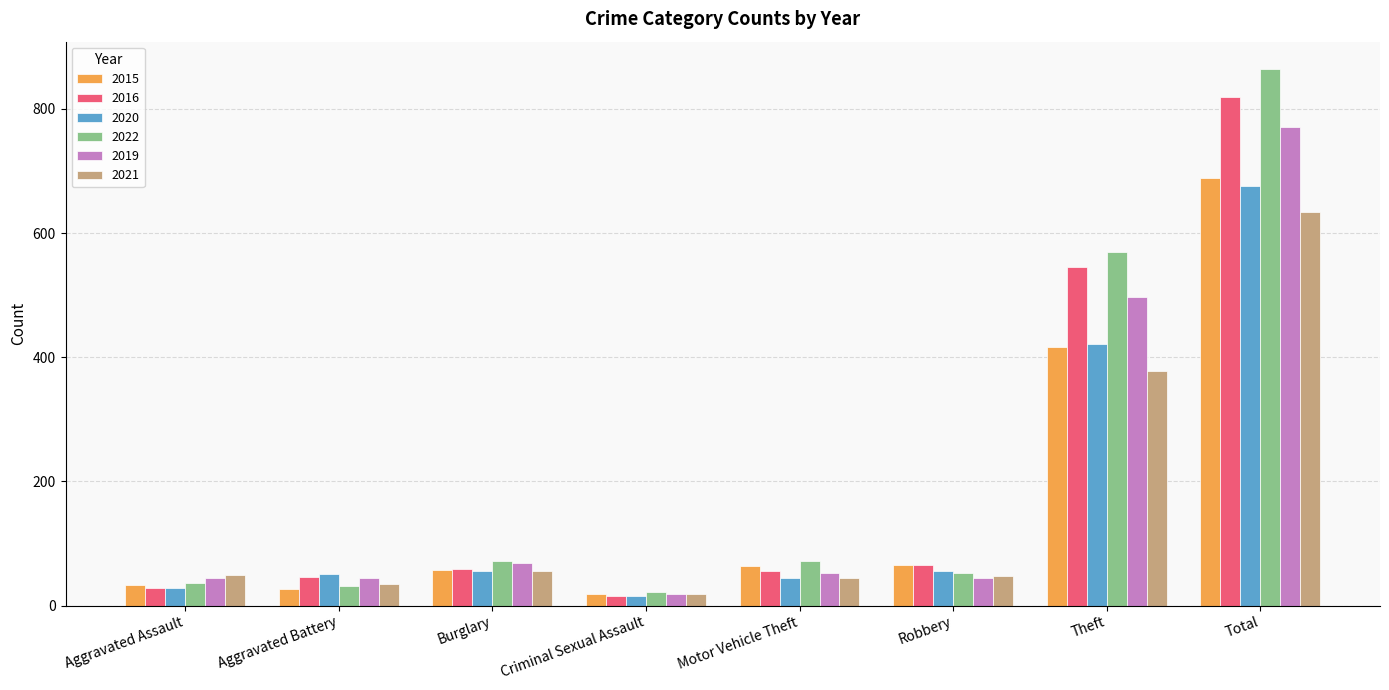

Which category has the highest value in the 2021 series?

Total